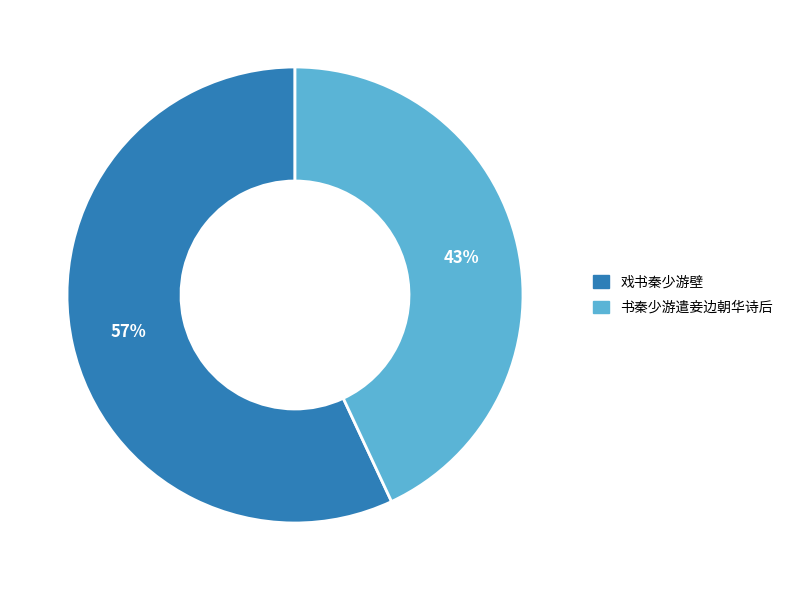

What is the ratio of the value at 书秦少游遣妾边朝华诗后 to the value at 戏书秦少游壁?

0.8